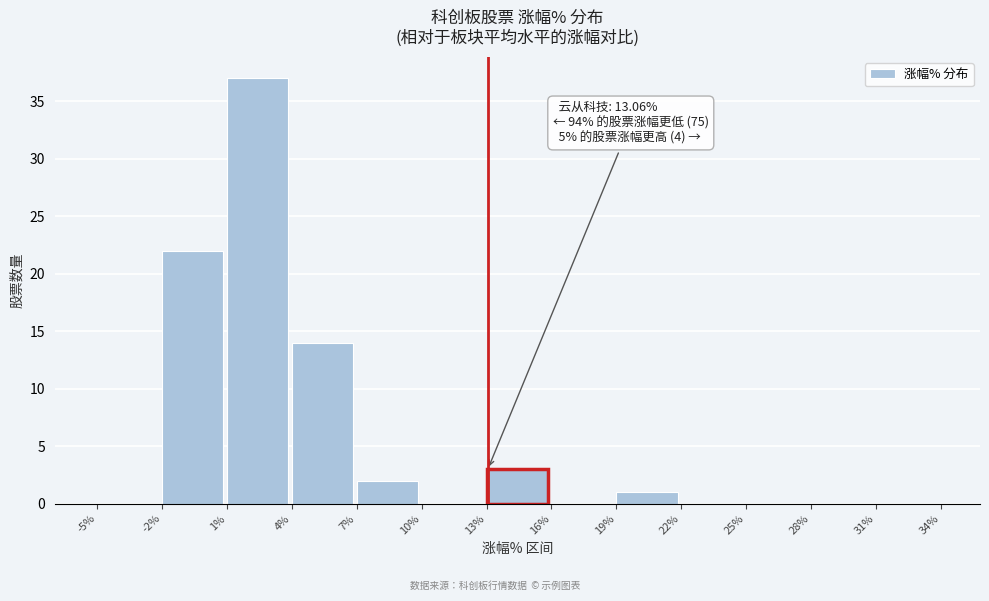

Which range on the x-axis has the tallest bar?

1% to 4%